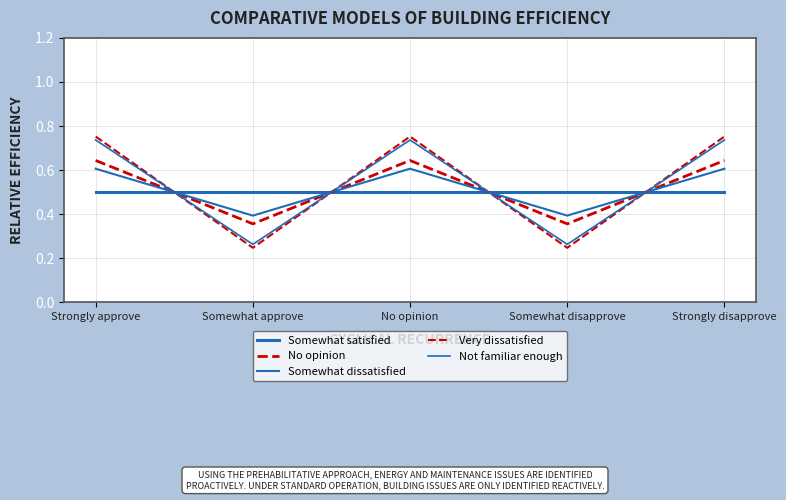

Is it true that Somewhat dissatisfied equals 0.6 at No opinion?

True